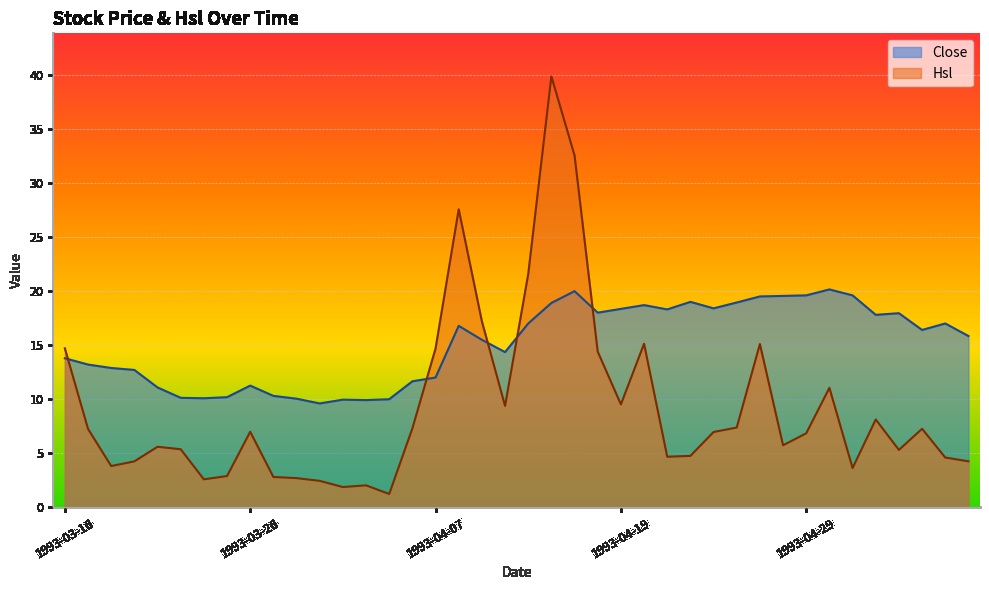

What is the spread (max minus min) of values at 1993-05-07?

12.4